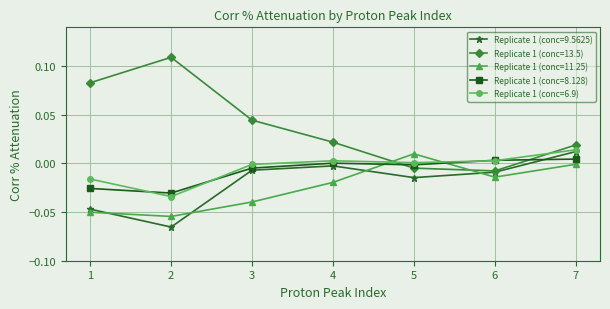

True or false: Replicate 1 (conc=11.25) has more than 1 interior local peaks.

False